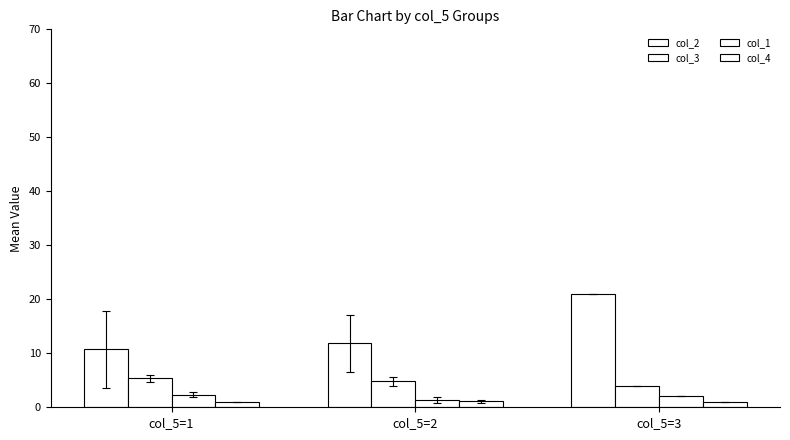

Between col_5=1 and col_5=2, which is larger?

col_5=2